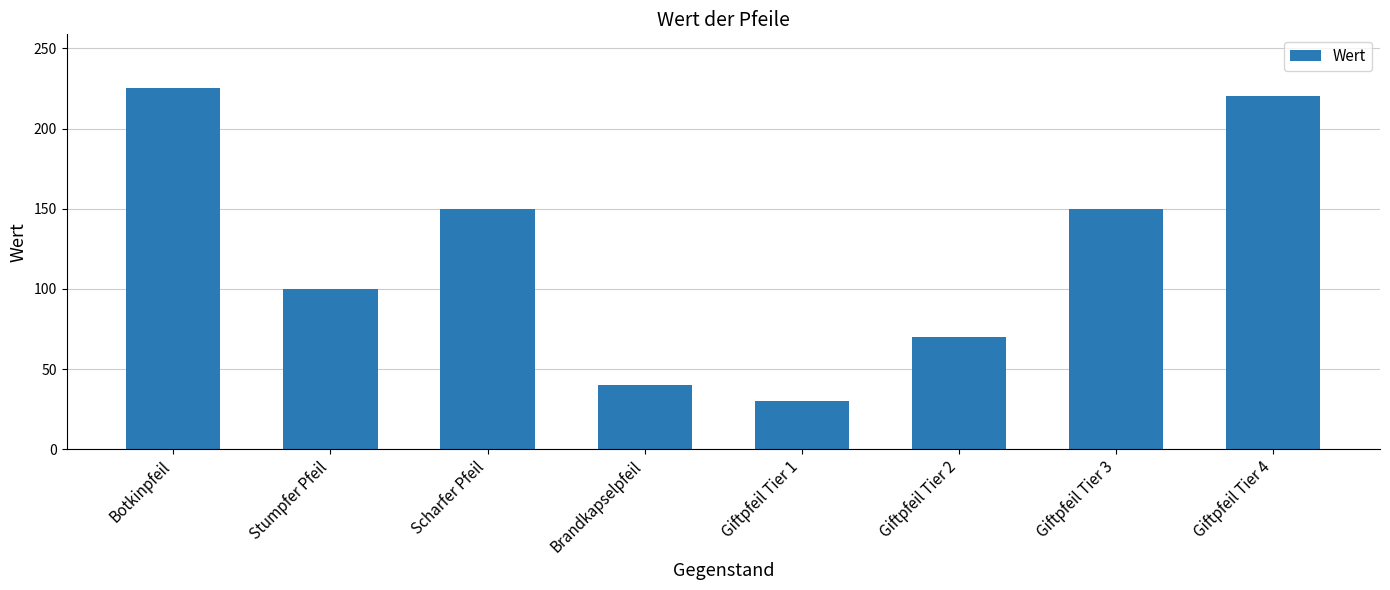

The chart shows a value of 30 at Giftpfeil Tier 1. True or false?

True